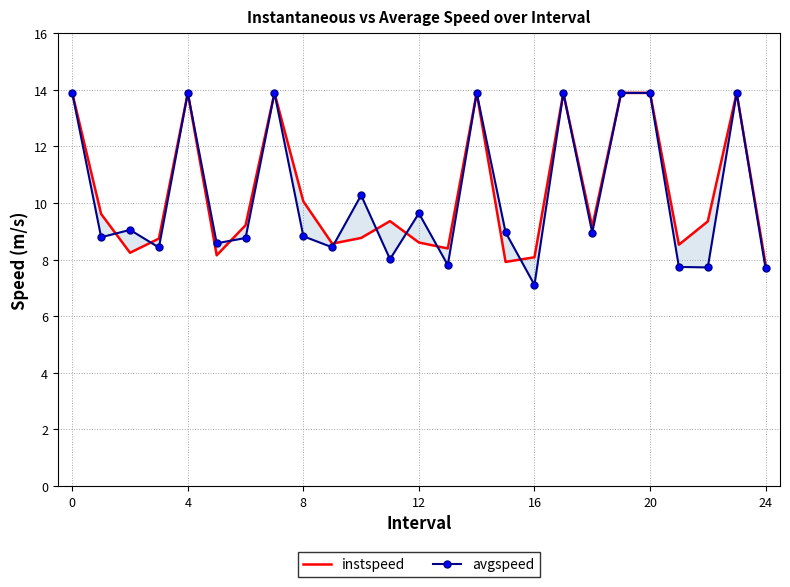

How many intersections are there between avgspeed and instspeed?

8